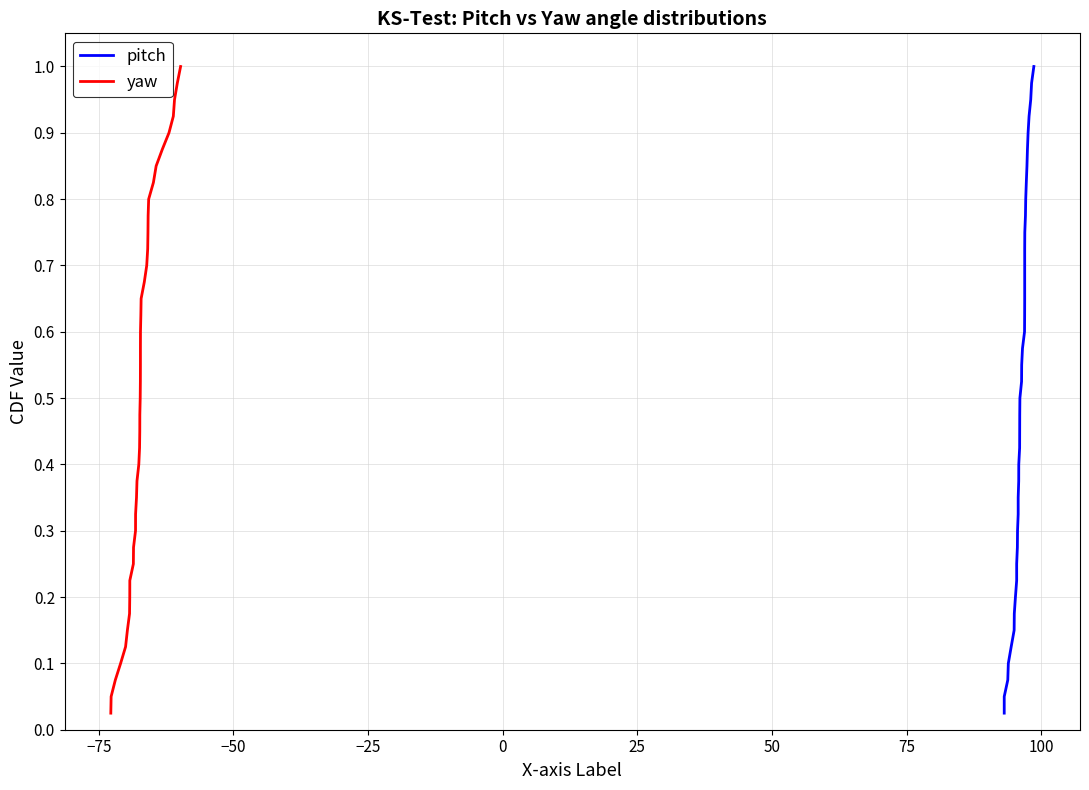

True or false: pitch and yaw cross at least once.

False